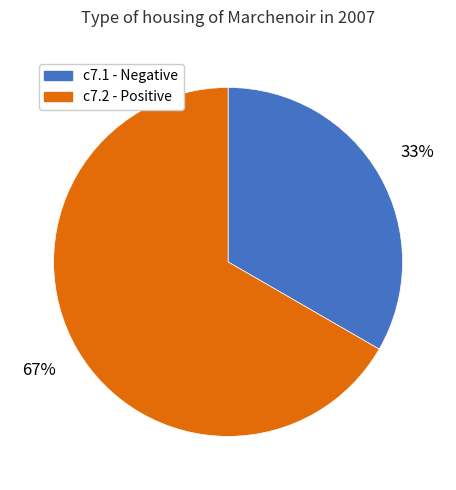

Do c7.2 and c7.1 together represent more than half of the pie?

Yes